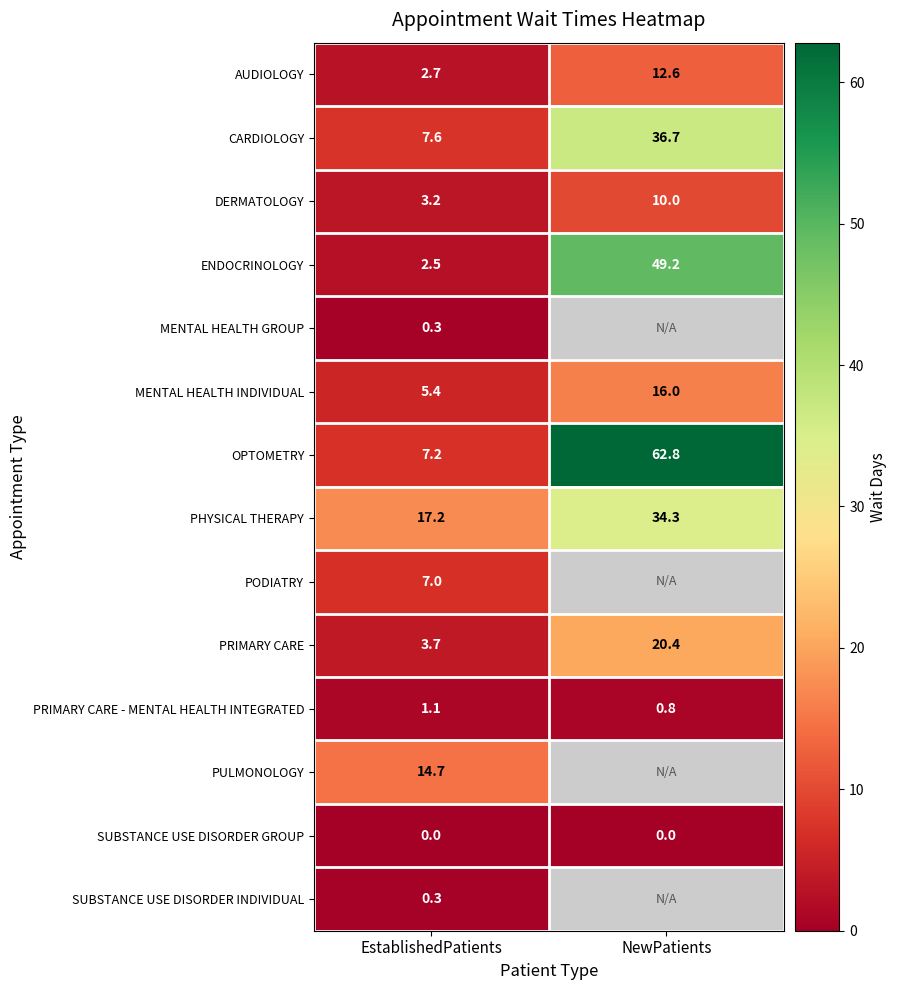

Where does the CARDIOLOGY series first go above 36?

NewPatients